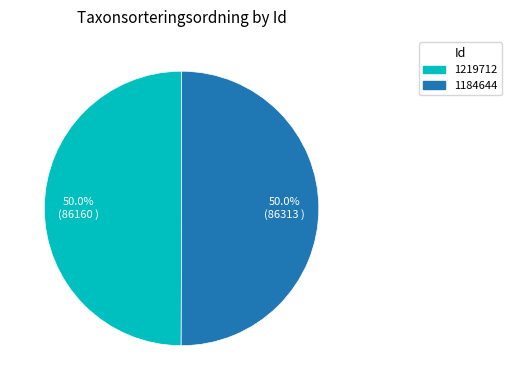

How much of the chart is everything except 1184644?

50.0%